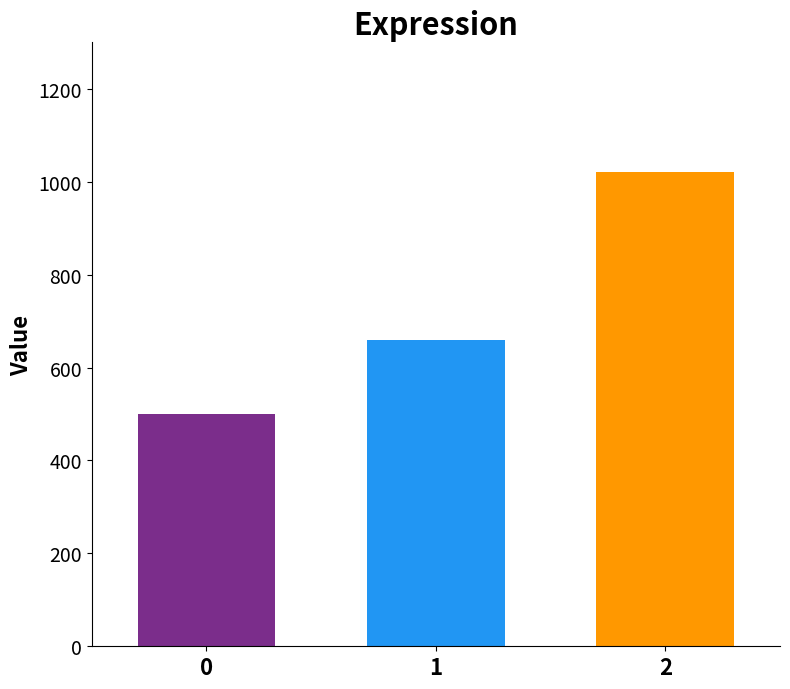

Rank the categories by value from highest to lowest.

2, 1, 0